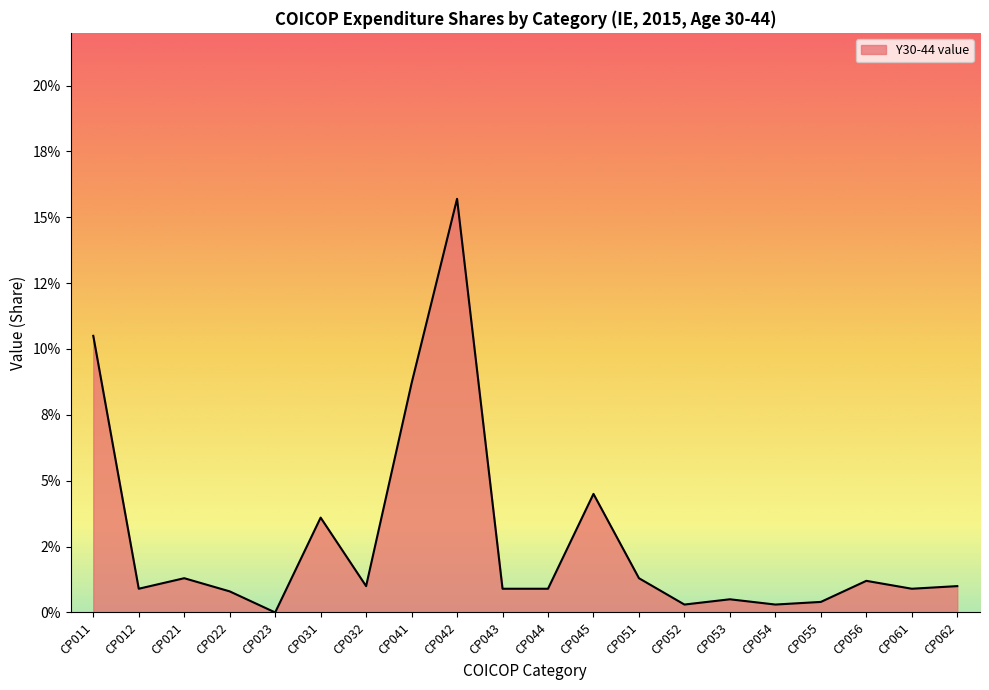

How many points are higher than both their immediate neighbors (excluding endpoints)?

6